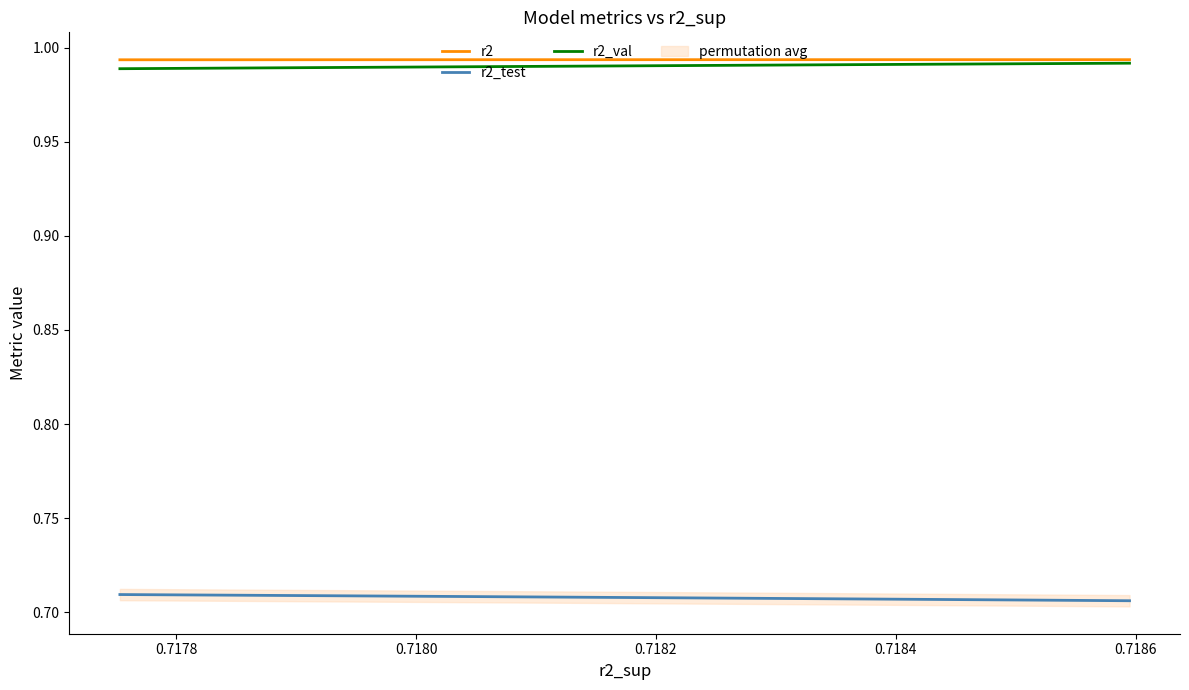

Is it true that r2_val equals 1.0 at 0.7182?

True